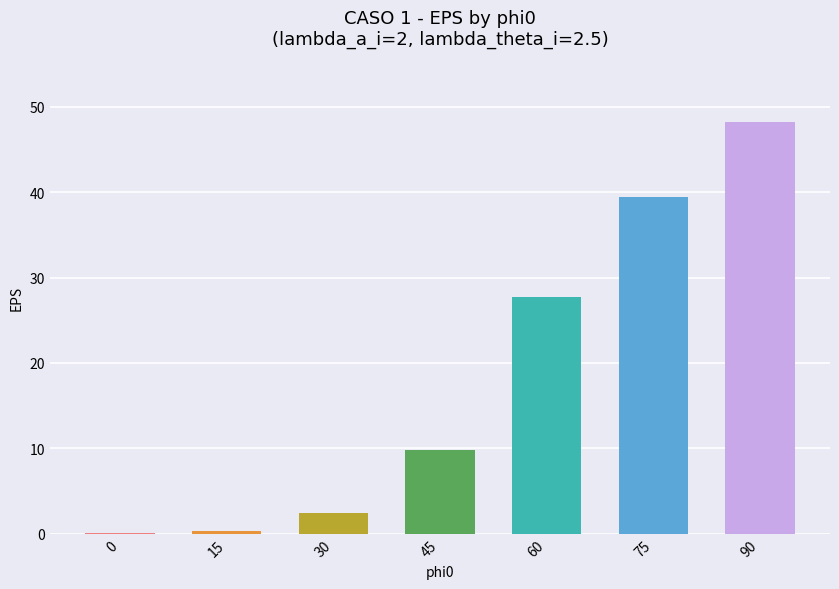

What is the sum of all values?

127.9